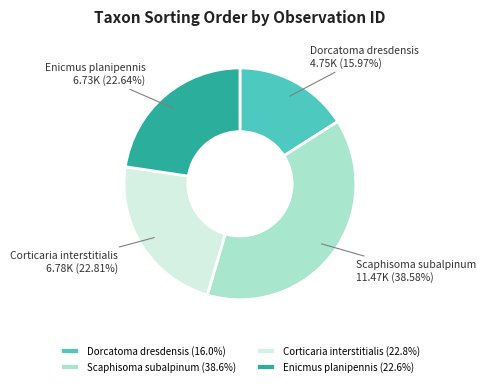

Count the number of slices in the pie.

4